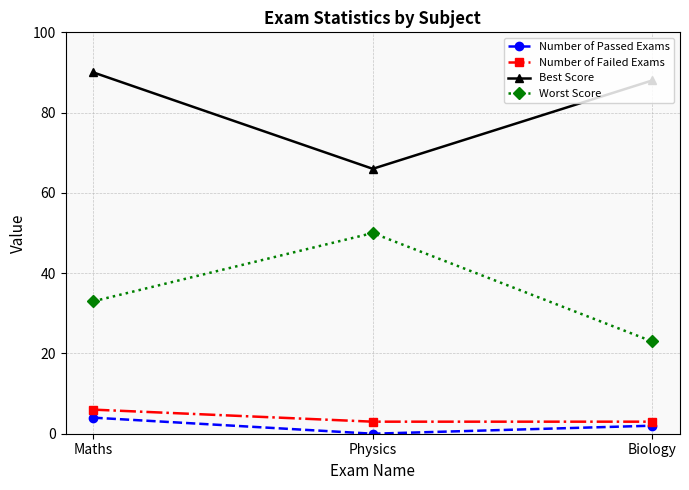

At how many categories does at least one series exceed 31?

3